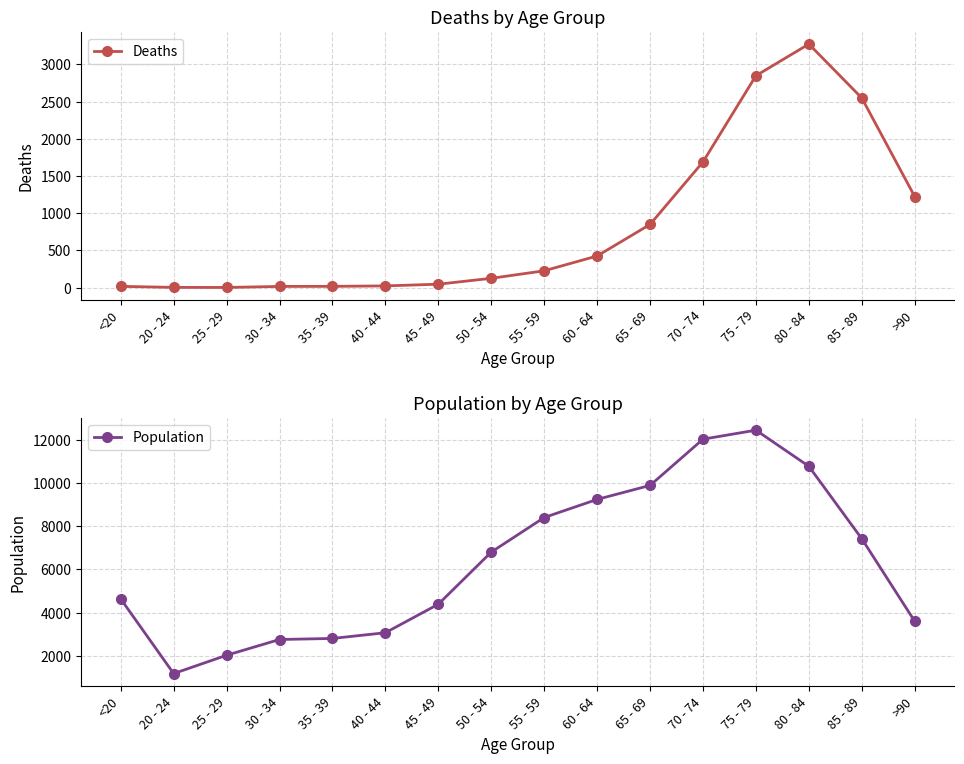

What is the label of the 7th point from the left?

45 - 49